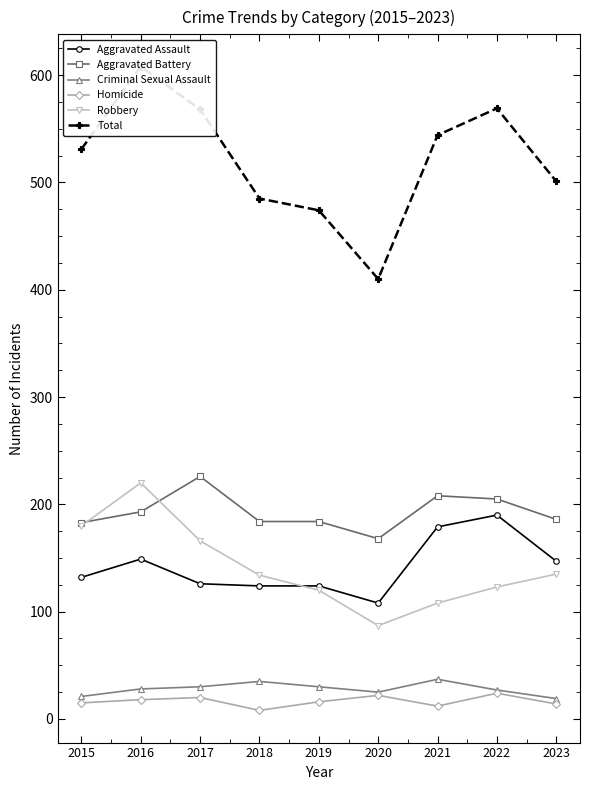

What are all the series names shown in the legend?

Aggravated Assault, Aggravated Battery, Criminal Sexual Assault, Homicide, Robbery, Total